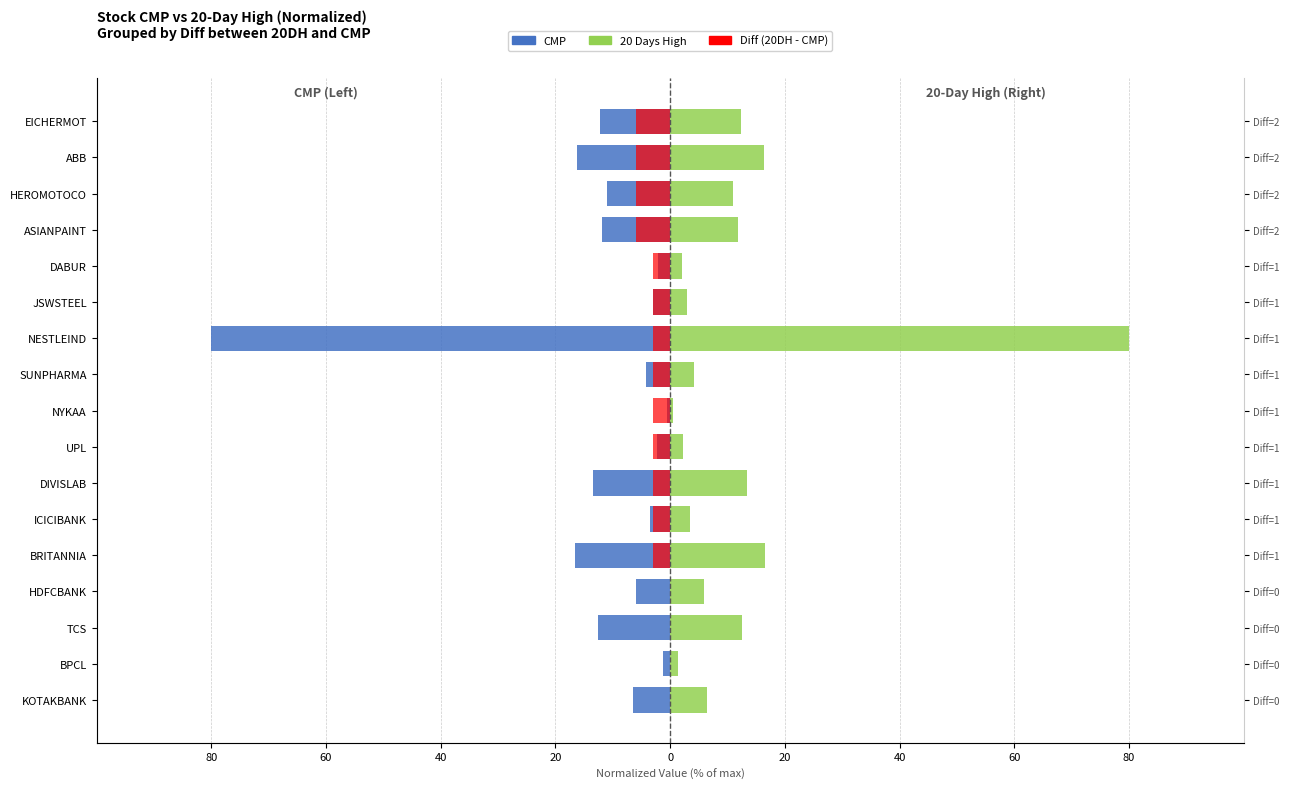

What is the sum of the Diff (20DH-CMP) values at KOTAKBANK and ABB?

-6.0